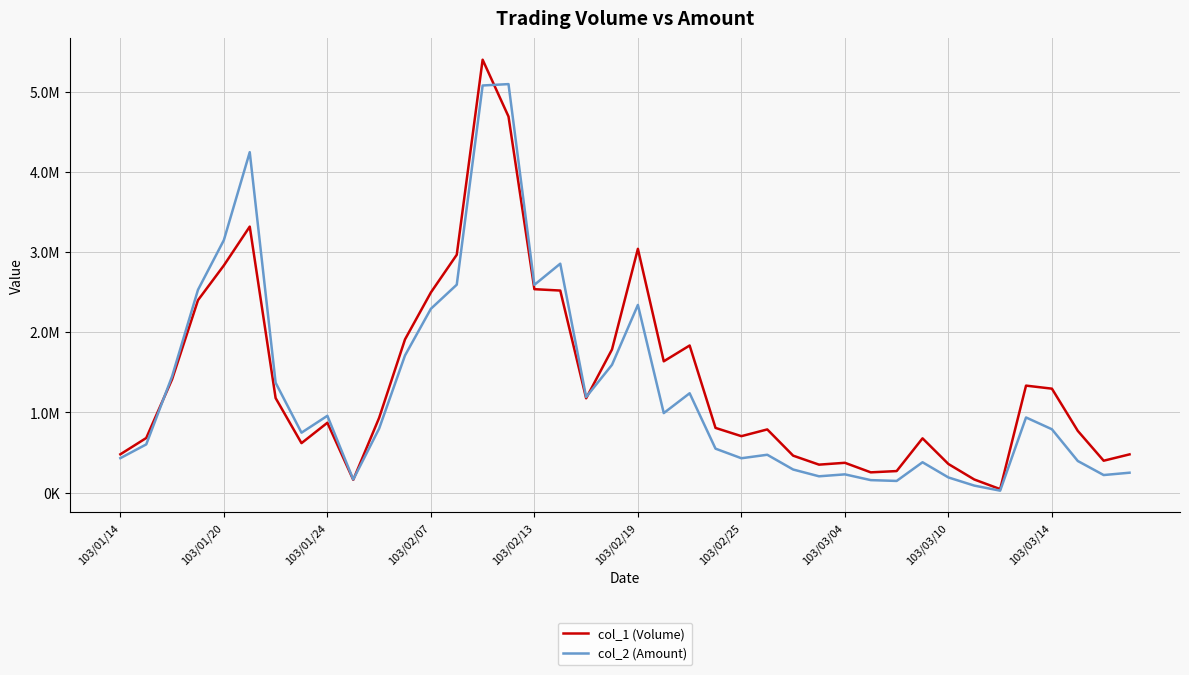

Reading left to right, extract all data points from this chart.

col_1 (Volume): 479000	682000	1414000	2400000	2833000	3317000	1180000	618000	872000	161000	933000	1911000	2496000	2966000	5397000	4689000	2537000	2520000	1177000	1786000	3040000	1638000	1835000	808000	705000	789000	462000	350000	373000	254000	270000	678000	358000	165000	45000	1335000	1297000	771000	399000	478000
col_2 (Amount): 430980	602300	1451290	2529070	3148510	4244750	1370770	748280	958810	165020	799430	1710950	2292490	2592960	5075950	5093200	2591150	2854720	1192700	1594500	2340680	992480	1239740	549220	429810	473200	289270	204700	228950	157110	146900	379780	190360	88750	25650	938110	791070	395500	220360	249480